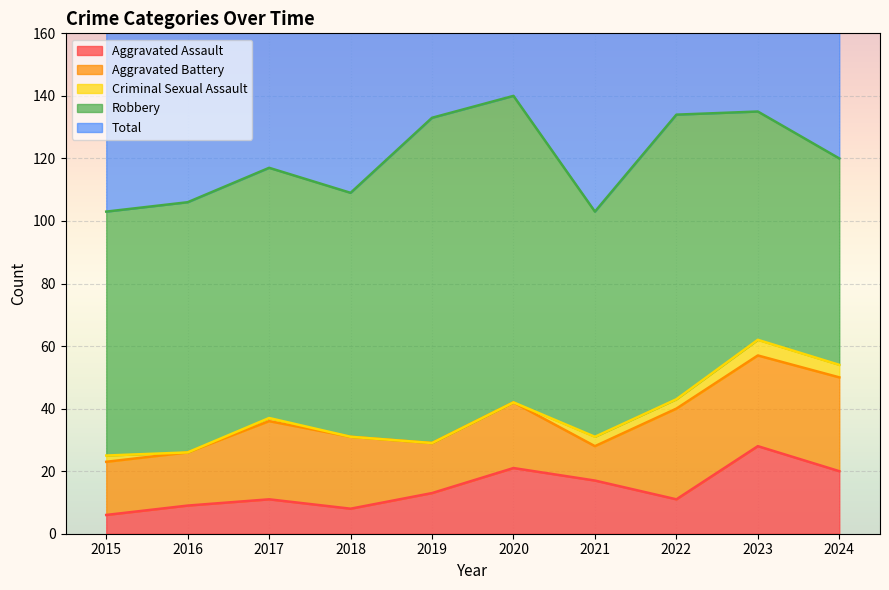

What is the difference between the Robbery values at 2023 and 2021?

1